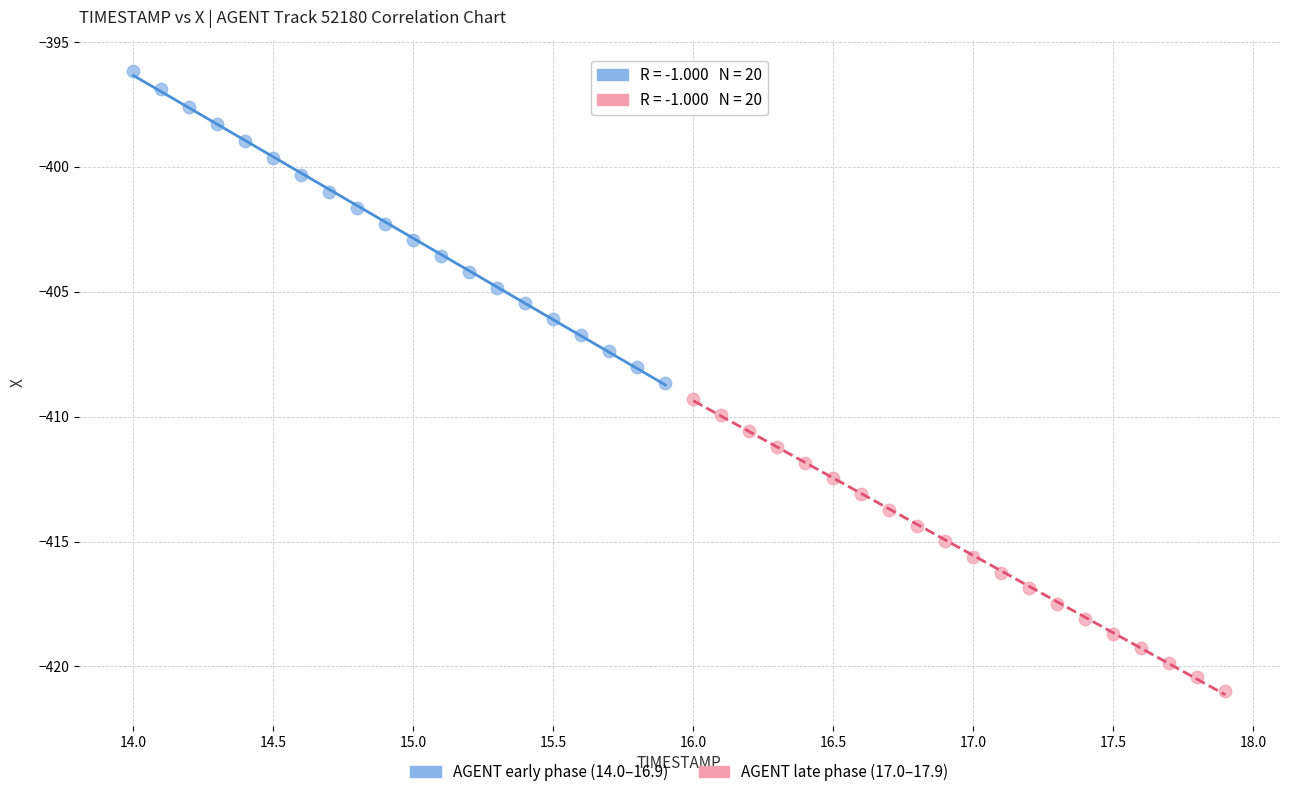

Which series reaches the minimum Y coordinate?

AGENT late phase (17.0–17.9)